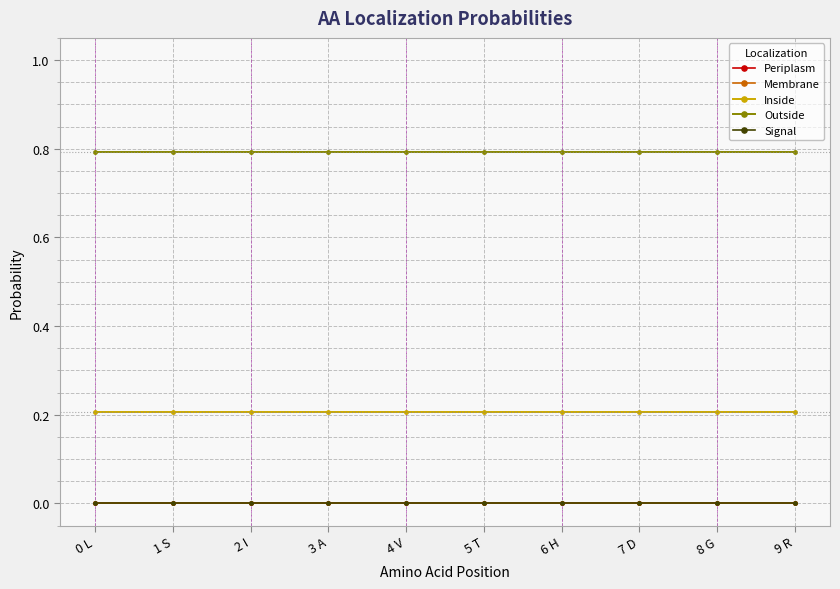

What is the difference between the highest and lowest values at 5 T?

0.8